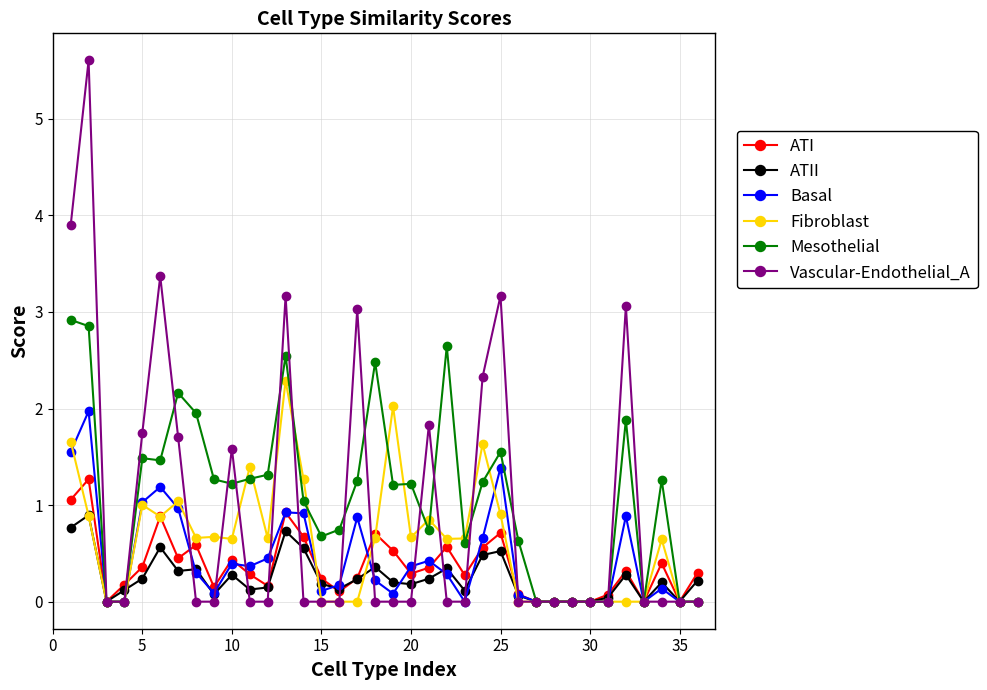

Which series has the widest spread of values?

Vascular-Endothelial_A